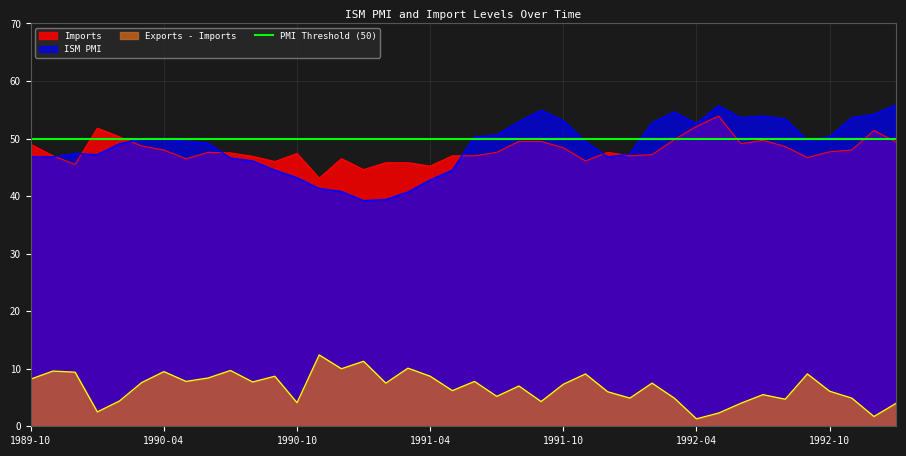

What is the maximum value for Exports - Imports?

12.4